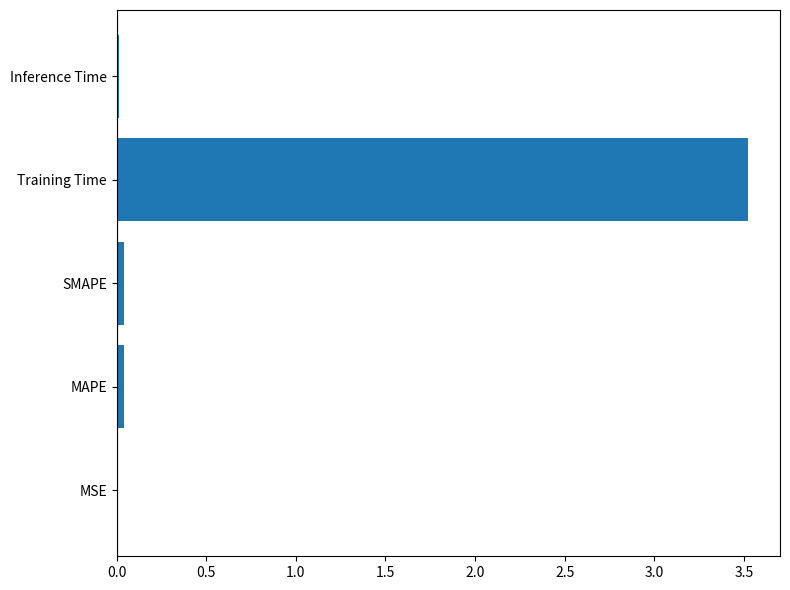

The value at MAPE is 0.0. True or false?

True